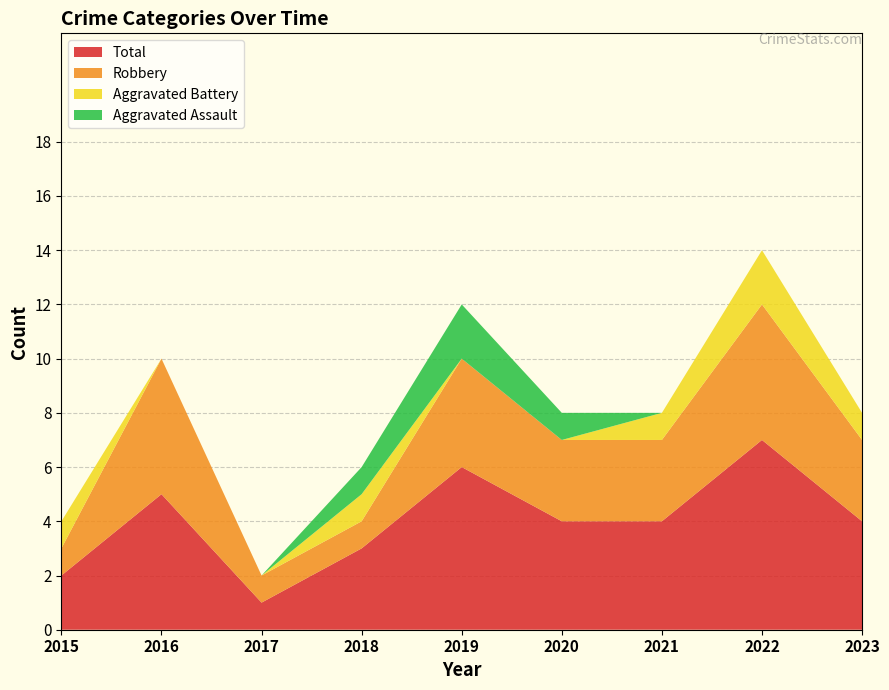

Reading left to right, transcribe all the data shown in this chart.

Aggravated Assault: 2015=0	2016=0	2017=0	2018=1	2019=2	2020=1	2021=0	2022=0	2023=0
Aggravated Battery: 2015=1	2016=0	2017=0	2018=1	2019=0	2020=0	2021=1	2022=2	2023=1
Robbery: 2015=1	2016=5	2017=1	2018=1	2019=4	2020=3	2021=3	2022=5	2023=3
Total: 2015=2	2016=5	2017=1	2018=3	2019=6	2020=4	2021=4	2022=7	2023=4